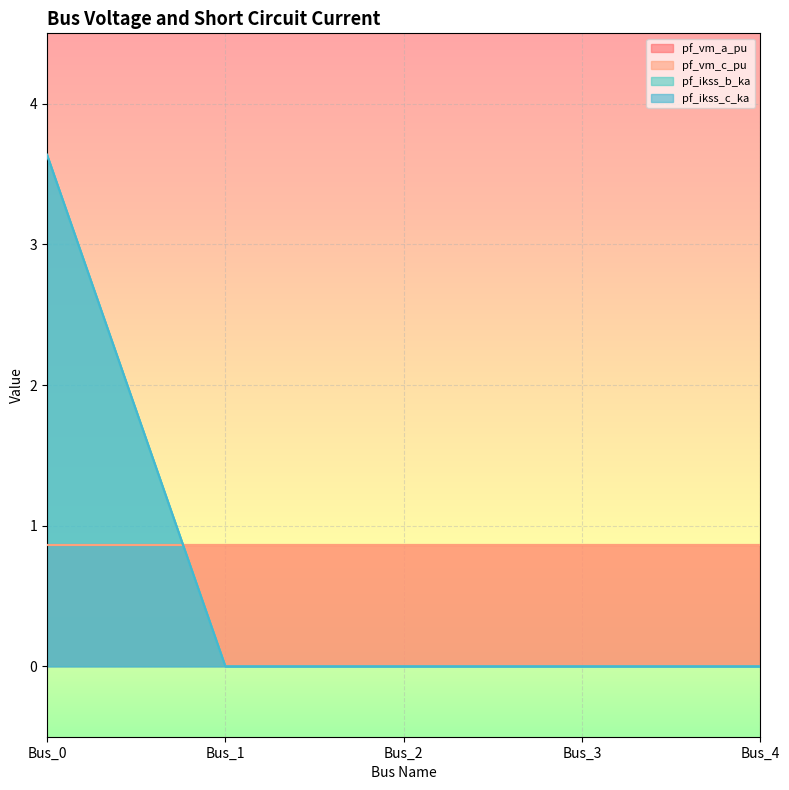

The value of pf_ikss_c_ka at Bus_0 is 5.1. True or false?

False